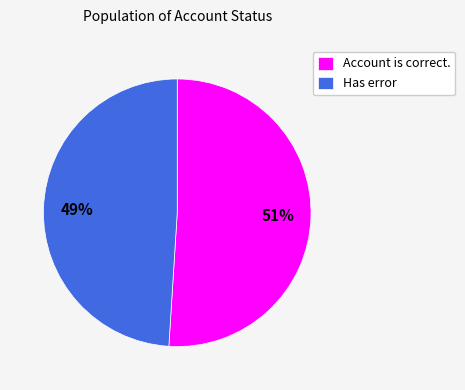

To the nearest percent, what is the combined percentage of Has error and Account is correct.?

100%